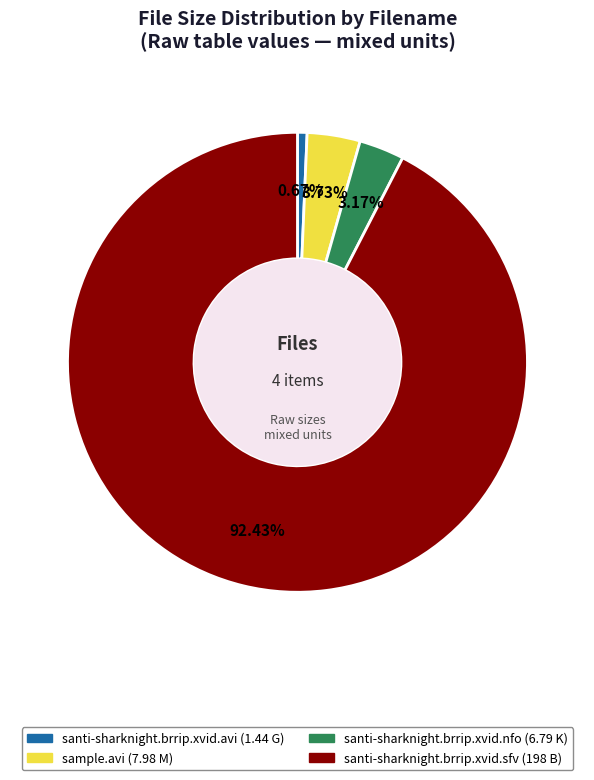

To the nearest percent, what portion does sample.avi (7.98 M) represent?

4%